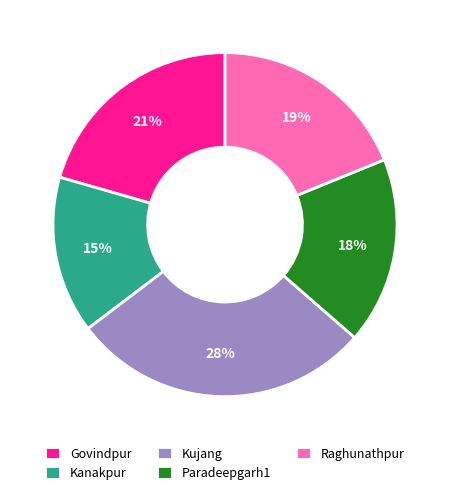

To the nearest percent, what percentage of the pie is Raghunathpur?

19%